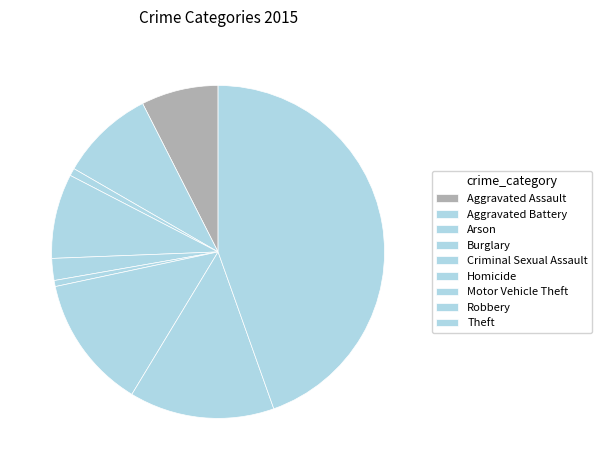

Rank the categories by value from highest to lowest.

Theft, Robbery, Motor Vehicle Theft, Aggravated Battery, Burglary, Aggravated Assault, Criminal Sexual Assault, Arson, Homicide